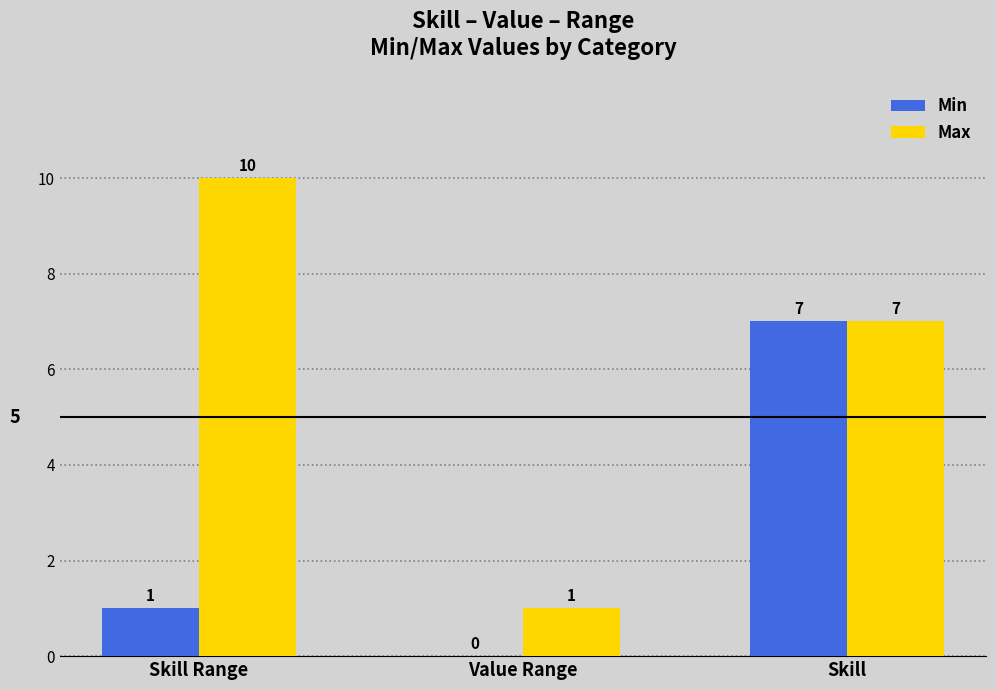

Where does the Max series first go above 7?

Skill Range